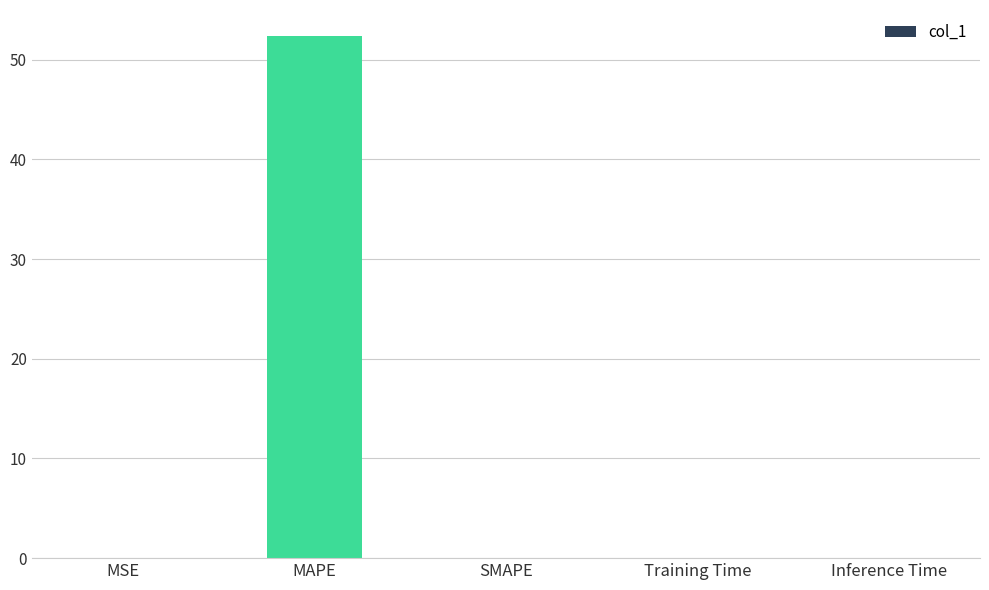

Which label corresponds to the largest value in the chart?

MAPE